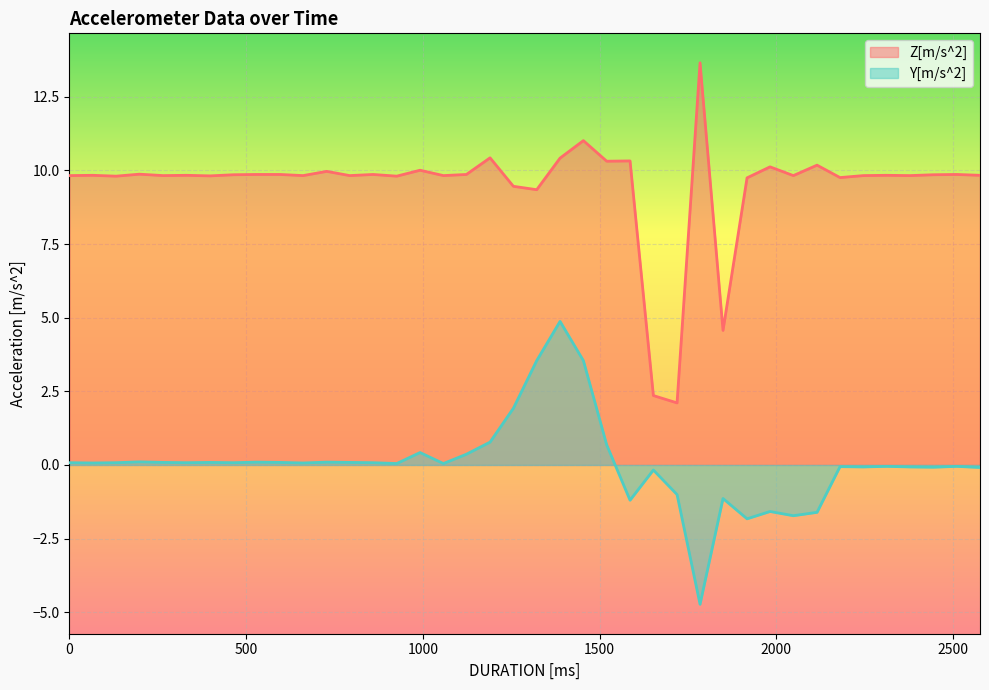

What is the difference between the Z[m/s^2] values at 926 and 992?

0.2